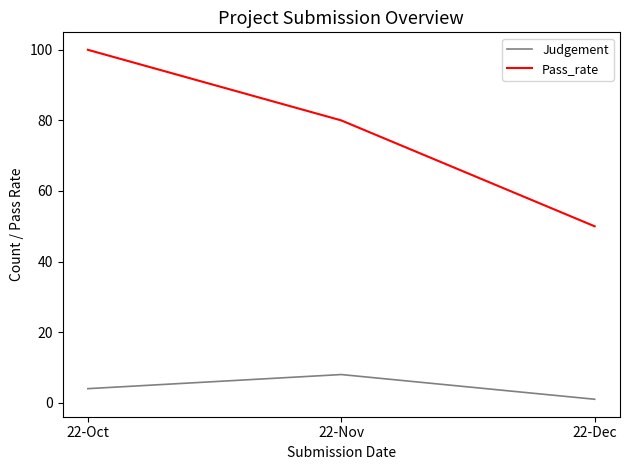

Does the chart have visible grid lines?

No